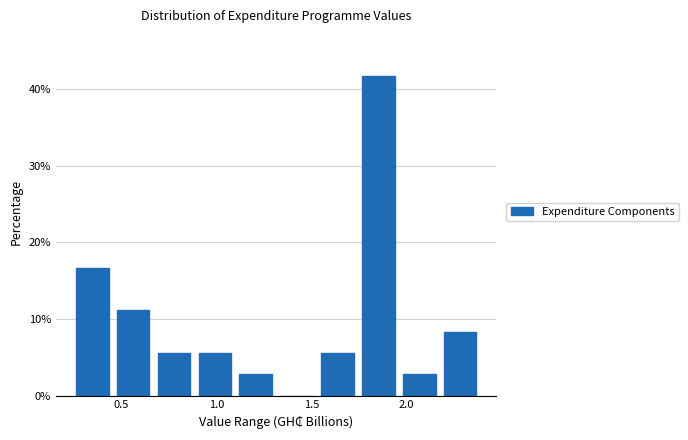

Which range on the x-axis has the tallest bar?

1.75 to 1.95